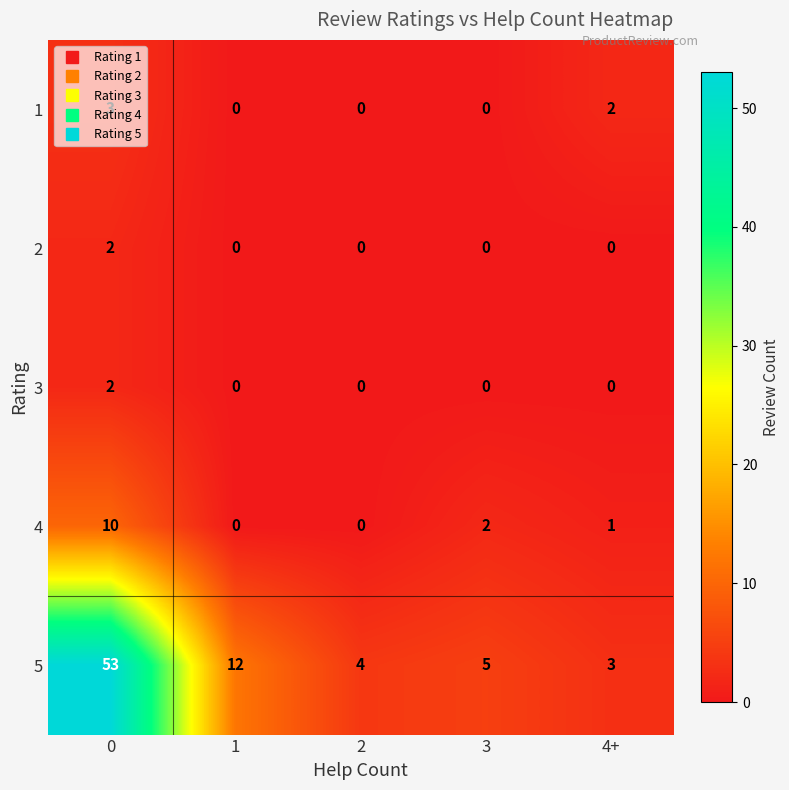

What is the total value across all series at 0?

70